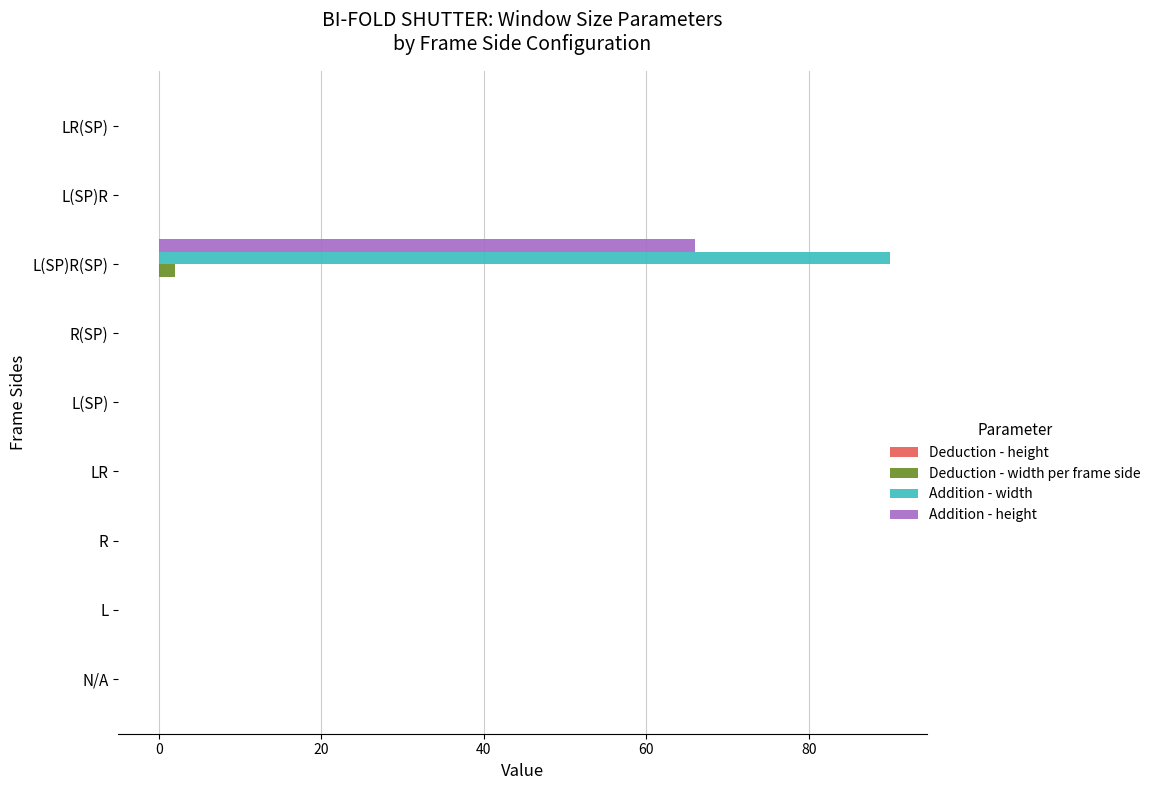

What is the sum of all Addition - height values?

66